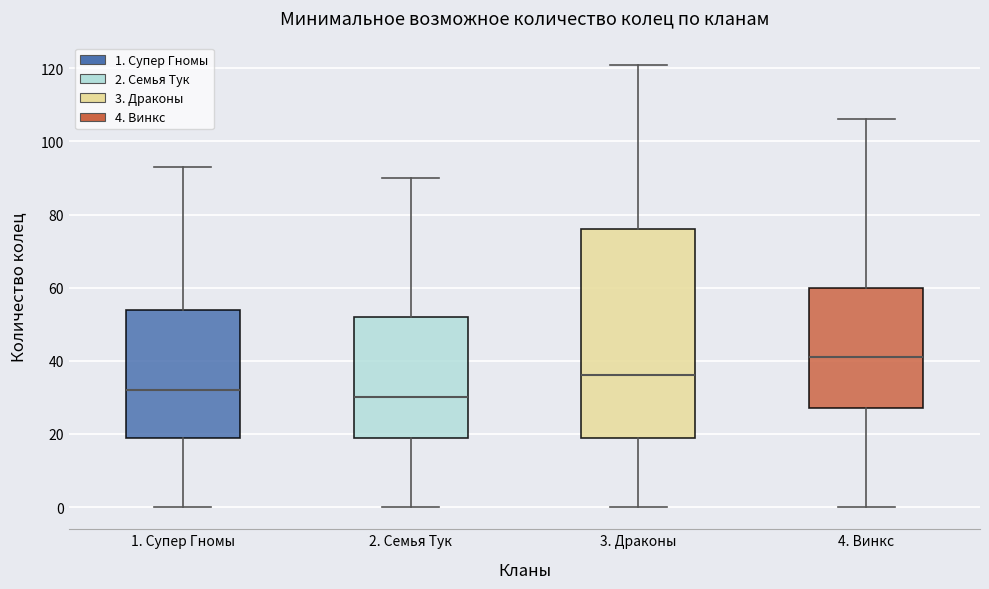

Reading left to right, read every box against the y-axis: the position of its median line, the range the box covers, and the ends of its whiskers. The values are not printed on the chart, so give them approximately, as read against the axis.

1. Супер Гномы: median 32, box 20 to 54, whiskers 0 to 94
2. Семья Тук: median 30, box 20 to 52, whiskers 0 to 90
3. Драконы: median 36, box 20 to 76, whiskers 0 to 122
4. Винкс: median 42, box 28 to 60, whiskers 0 to 106